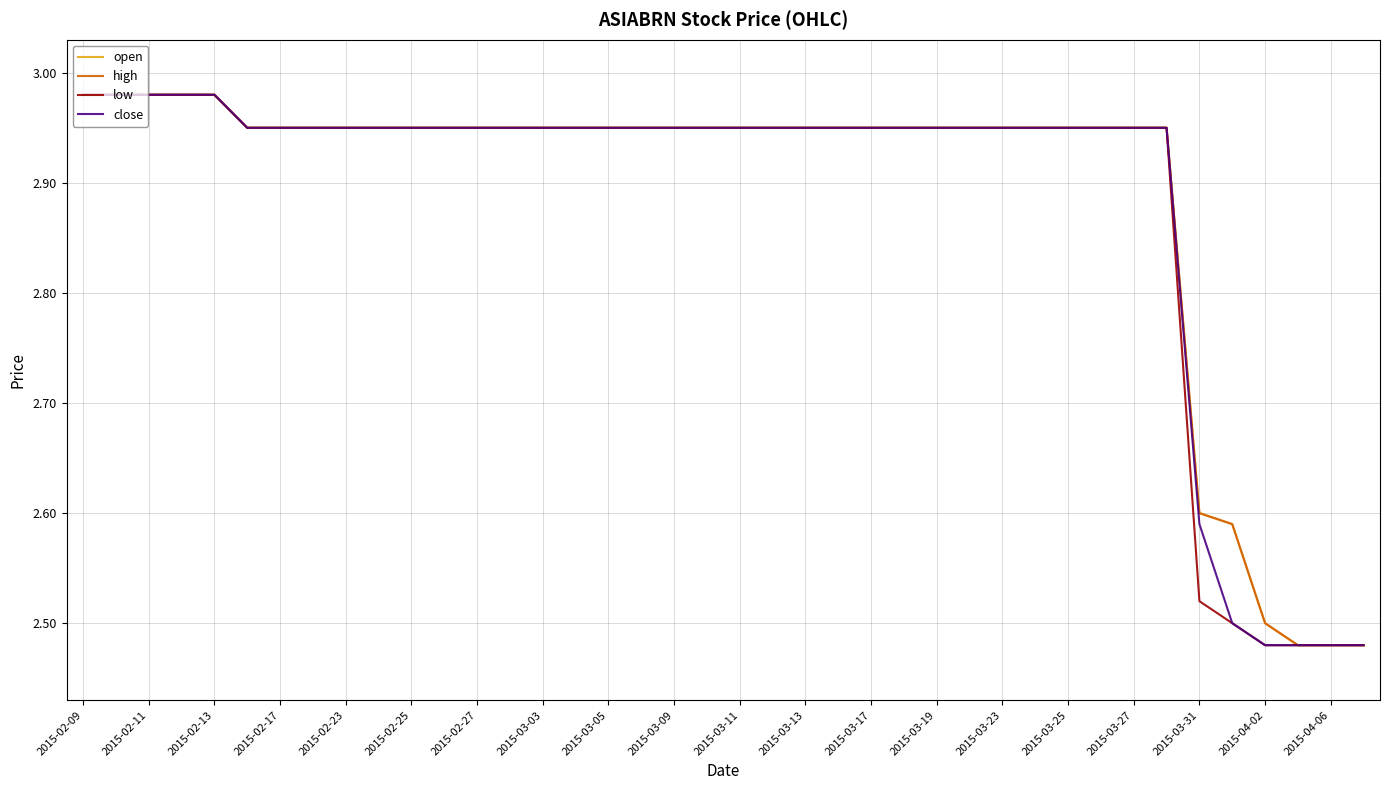

Does the chart display data point markers on the line(s)?

No